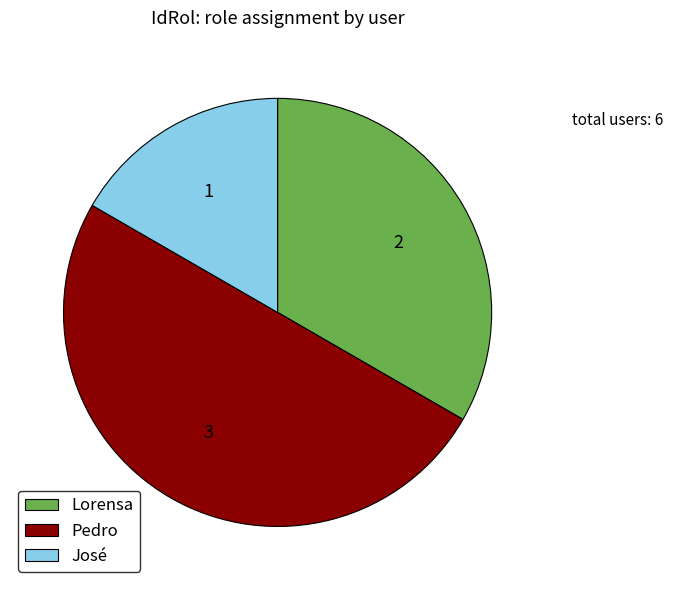

Is Lorensa the majority of the pie?

No